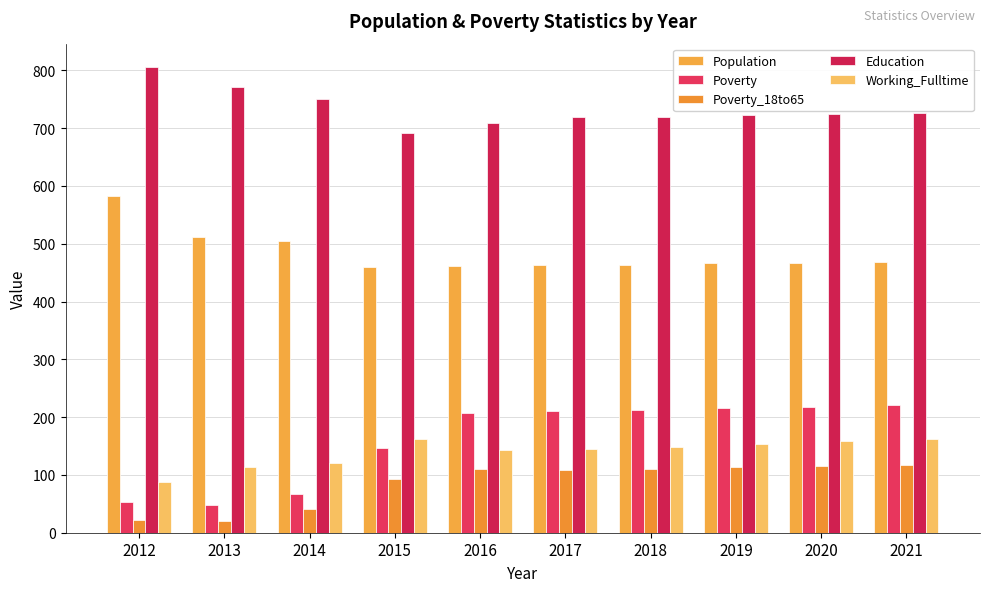

What is the average value of the Working_Fulltime series?

139